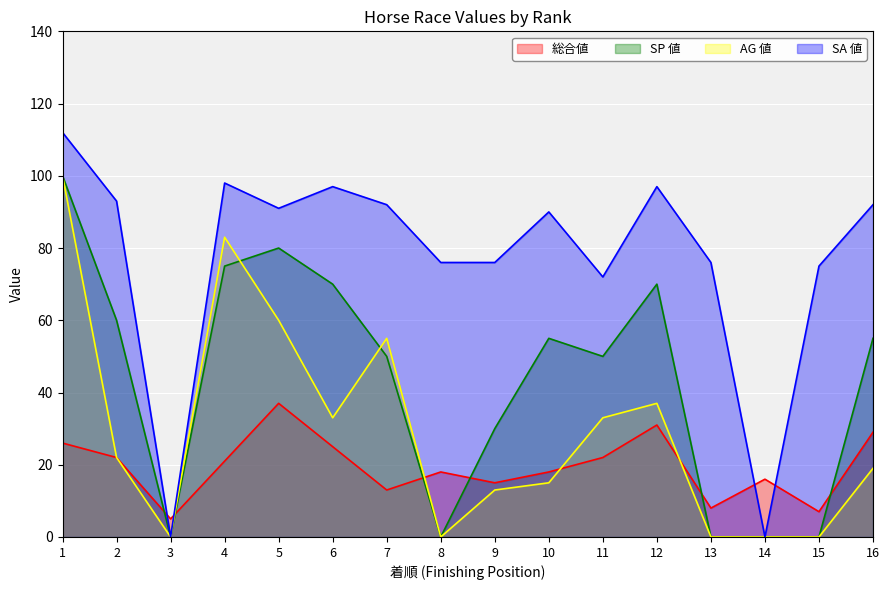

What is the difference between the maximum and minimum values in the 総合値 series?

32